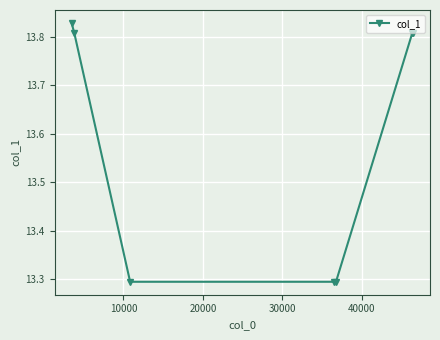

How many values are between 13 and 14?

7